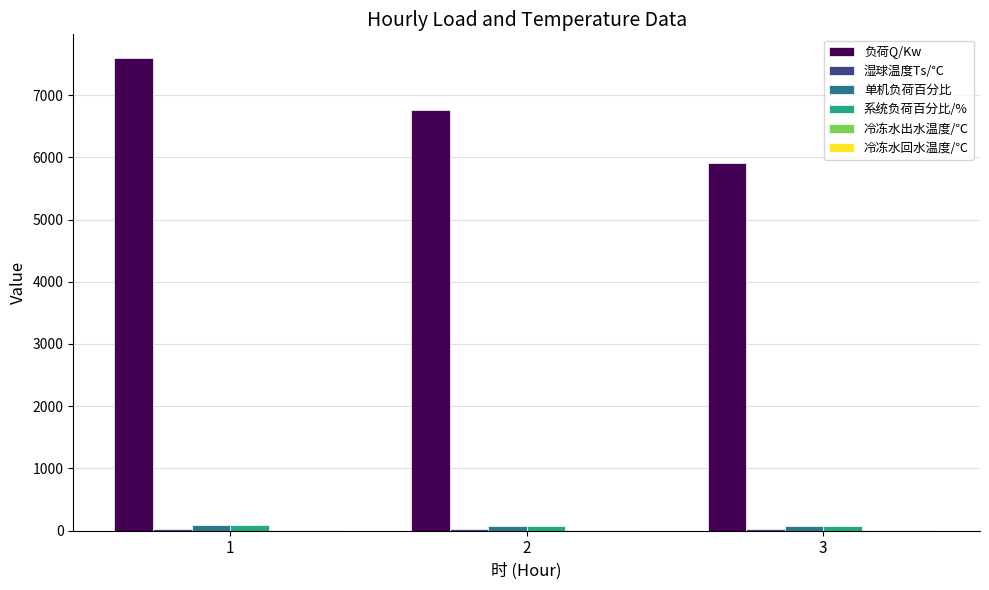

The value of 负荷Q/Kw at 1 is 7597.8. True or false?

True